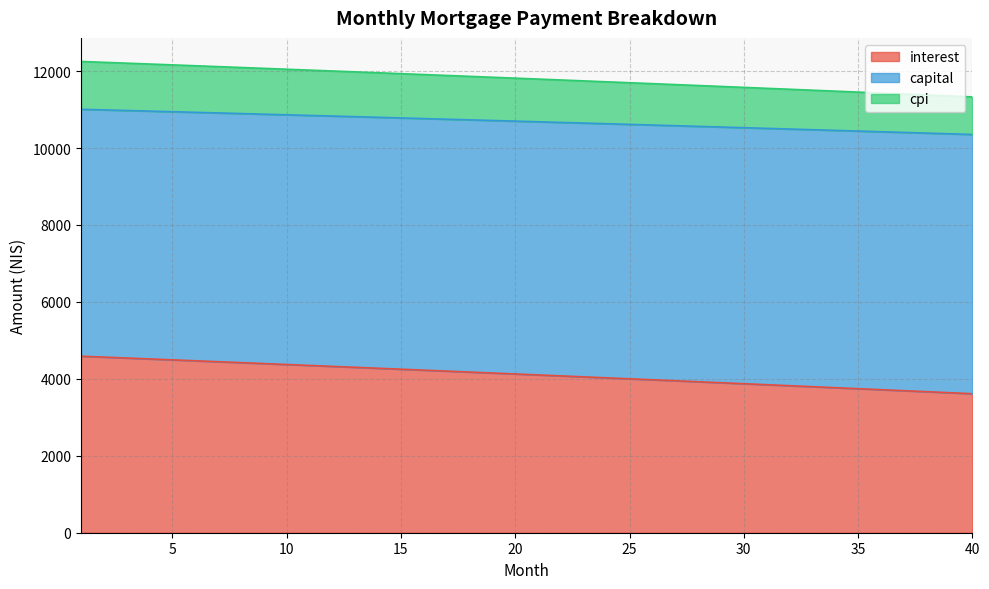

How many lines are shown in the chart?

3